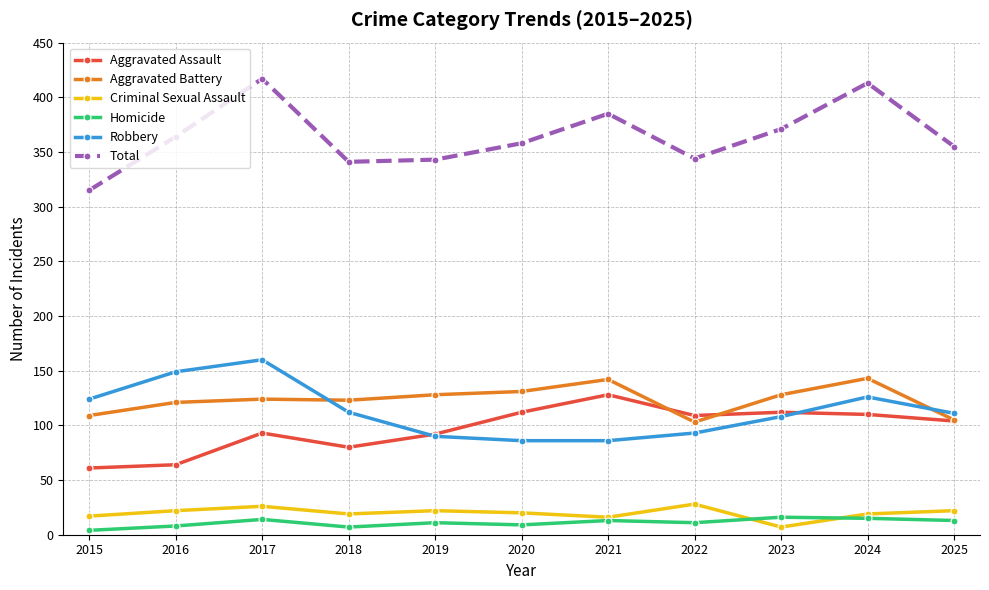

What is the sum of all Robbery values?

1245